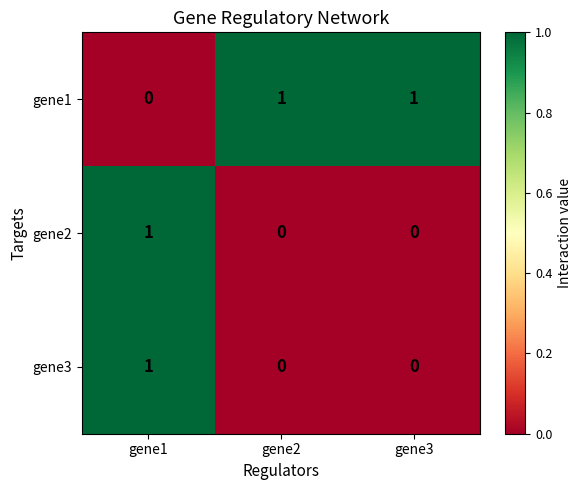

At how many categories does at least one series exceed 0?

3